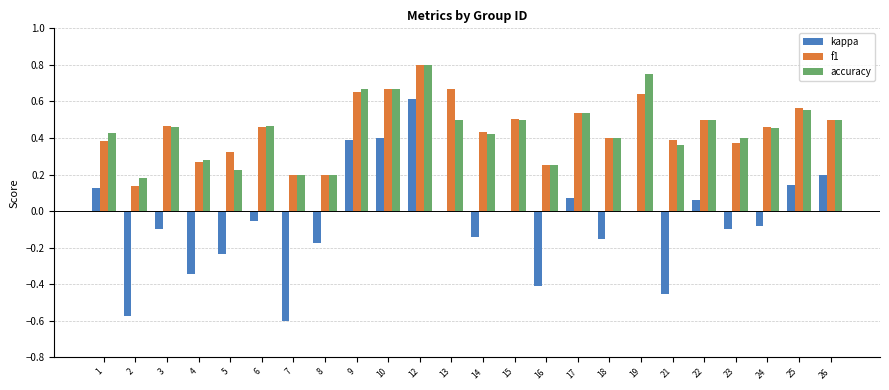

What are all the series names shown in the legend?

kappa, f1, accuracy